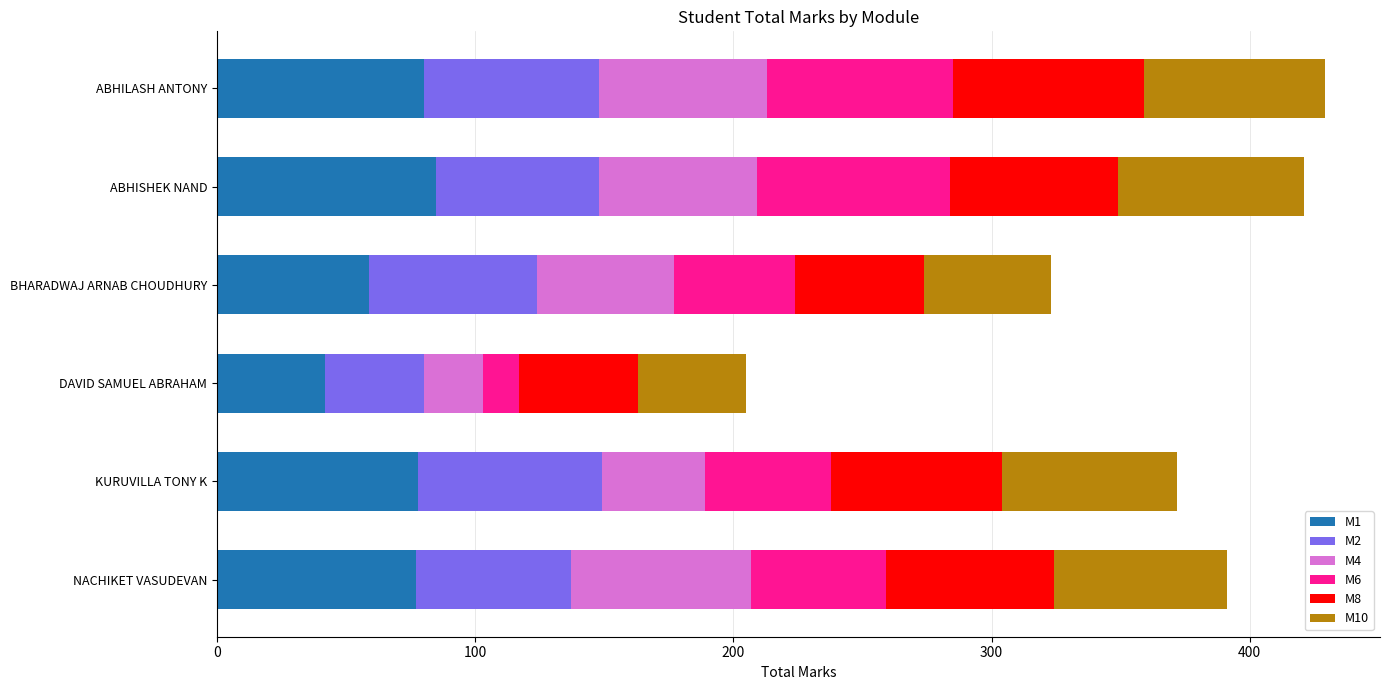

At which label does M1 reach its minimum?

DAVID SAMUEL ABRAHAM